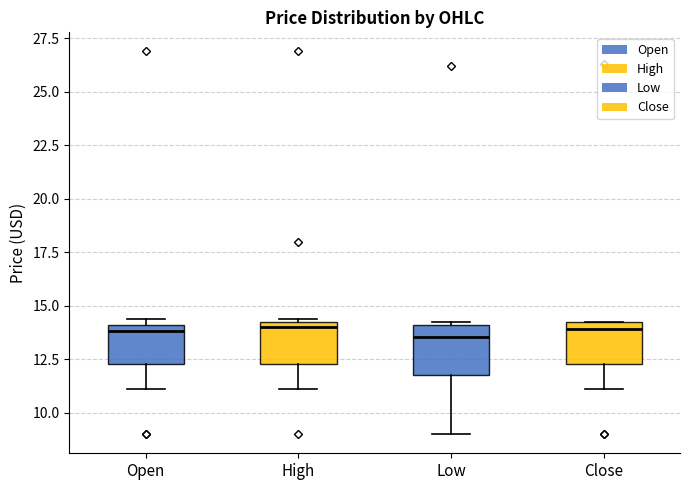

Reading left to right, transcribe this box plot: for each box, give where its median line is, the range the box spans, and where its two whiskers end, as read against the y-axis. The values are not printed on the chart, so give them approximately, as read against the axis.

Open: median 14.0 (just below the box's upper edge), box 12.5 to 14.0, whiskers 11.0 to 14.5
High: median 14.0 (just below the box's upper edge), box 12.5 to 14.0, whiskers 11.0 to 14.5
Low: median 13.5, box 12.0 to 14.0, whiskers 9.0 to 14.0
Close: median 14.0 (just below the box's upper edge), box 12.5 to 14.0, whiskers 11.0 to 14.0